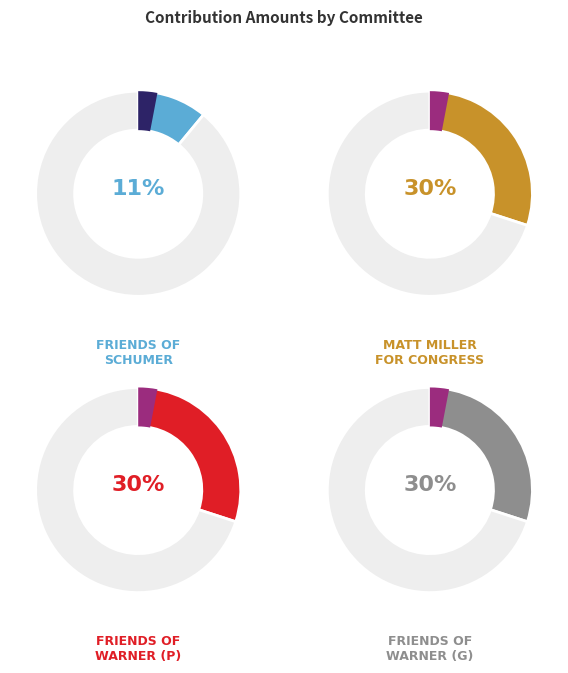

To the nearest percent, what is the combined percentage of C00438713 (General) and C00438713 (Primary)?

59%